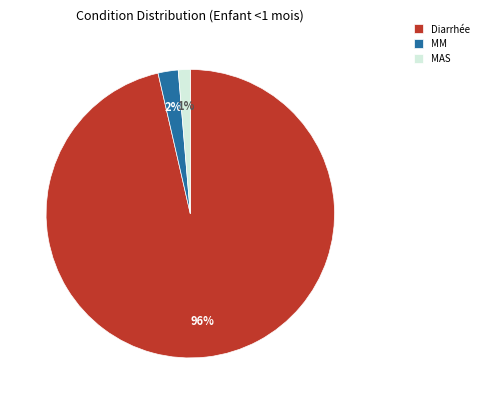

Rank the categories by value from lowest to highest.

MAS, MM, Diarrhée